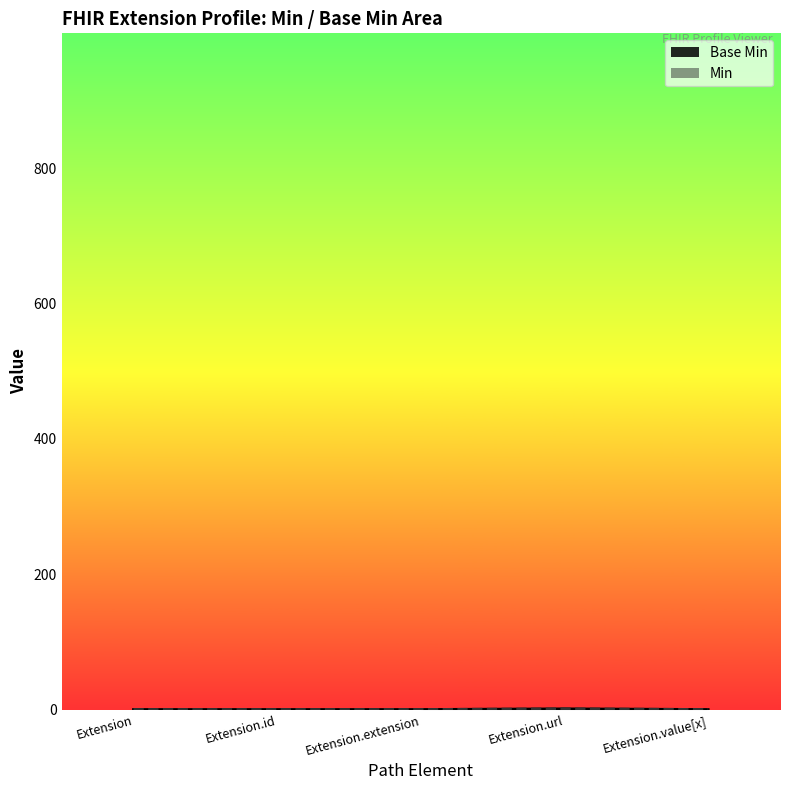

Reading right to left, transcribe all the data shown in this chart.

0	1	0	0	0